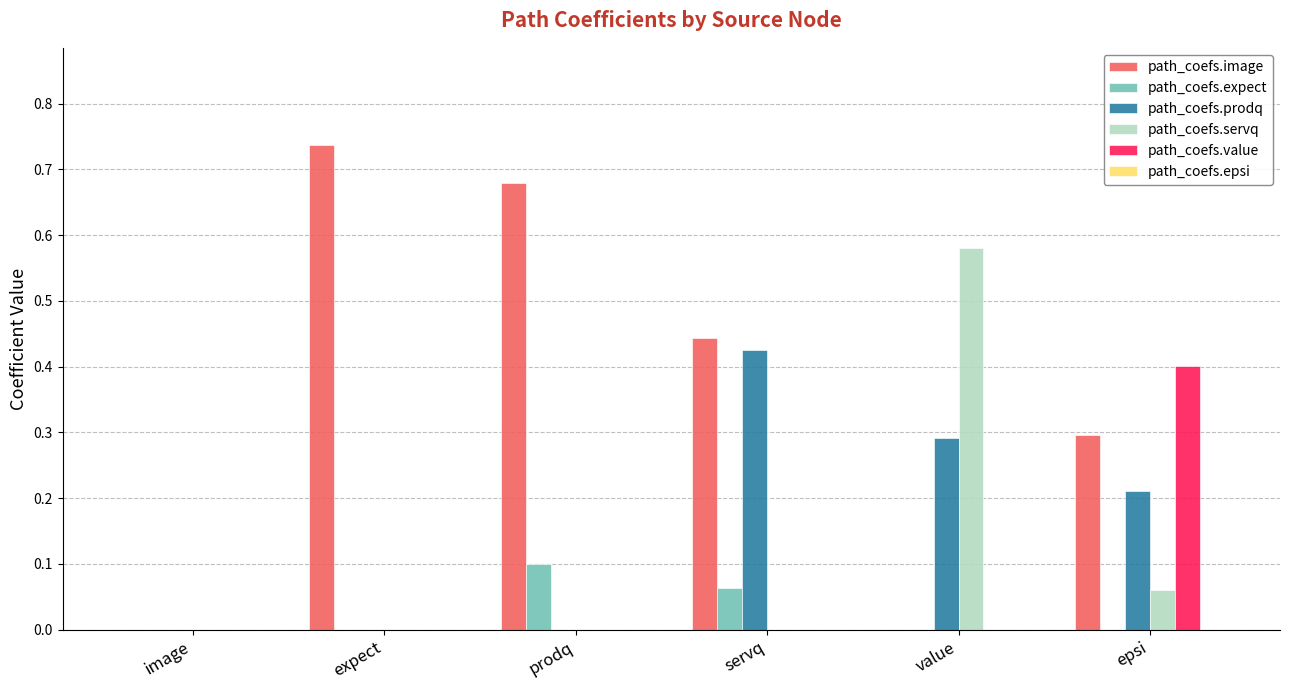

Between servq and value, which series saw the biggest shift?

path_coefs.servq